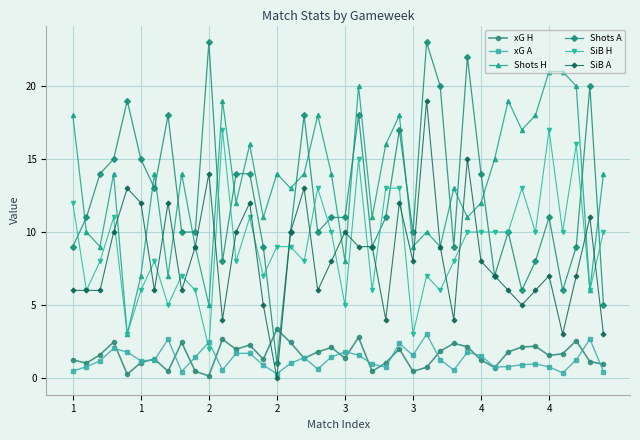

How many lines are shown in the chart?

6